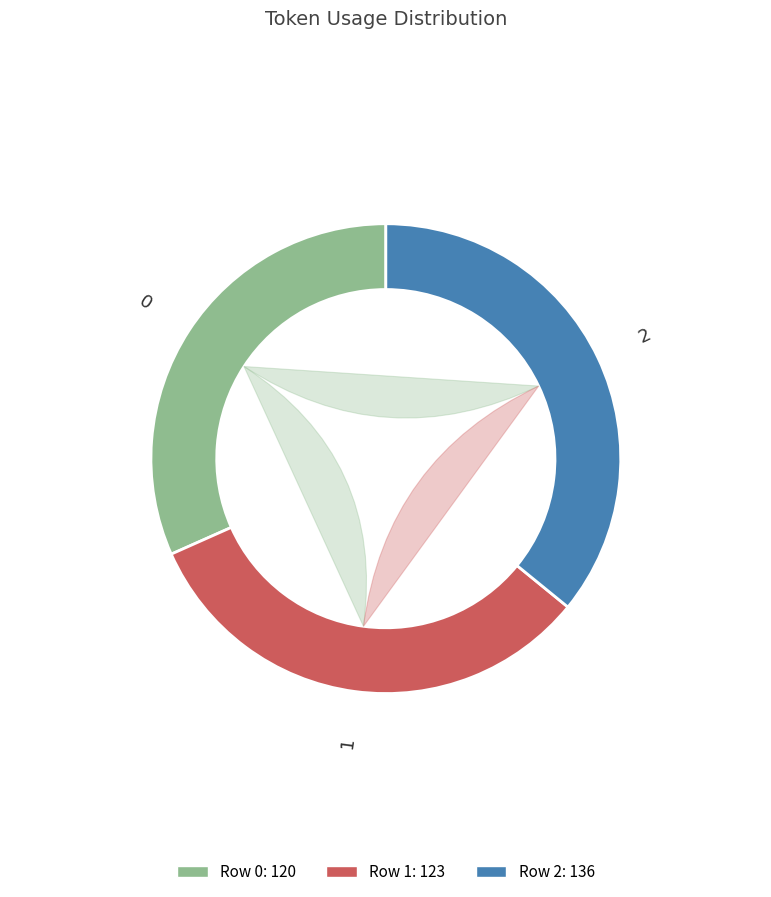

To the nearest percent, what percentage of the pie is 0?

32%